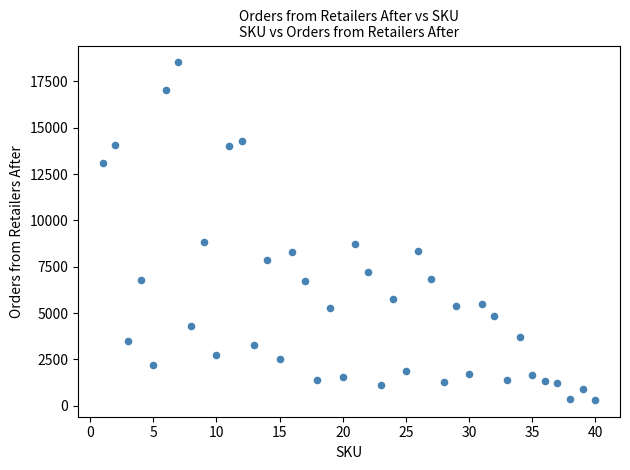

What is the range of Y values (max minus min)?

18208